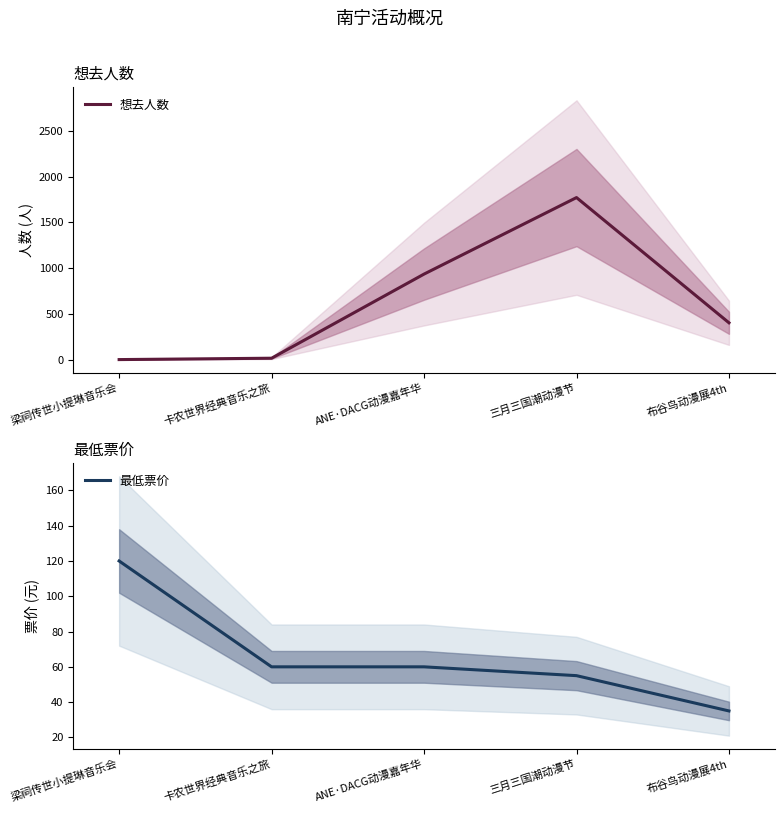

What is the sum of all 想去人数 values?

3126